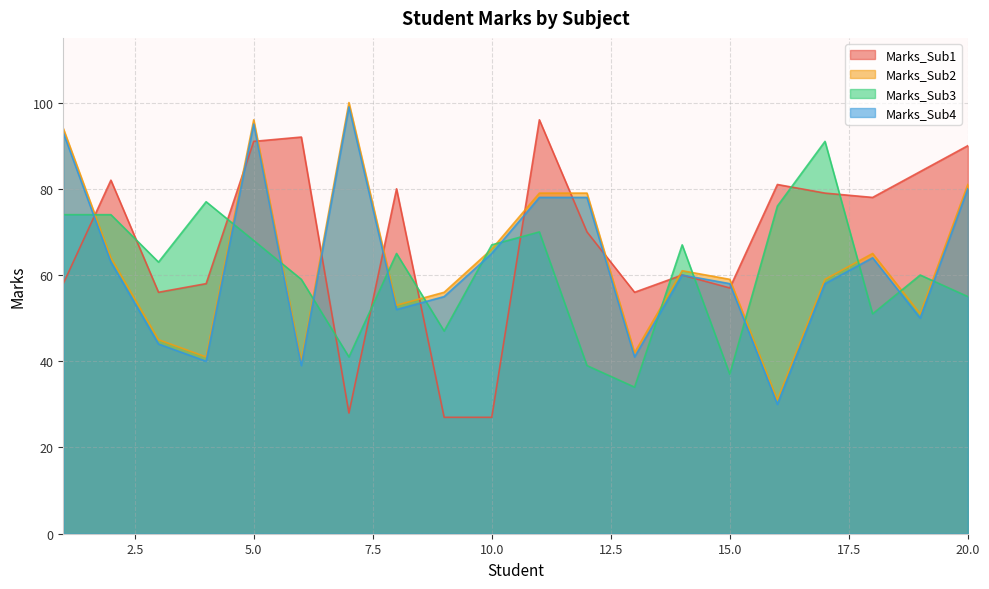

Is the value of Marks_Sub3 at 11 greater than the value of Marks_Sub4 at 4?

Yes